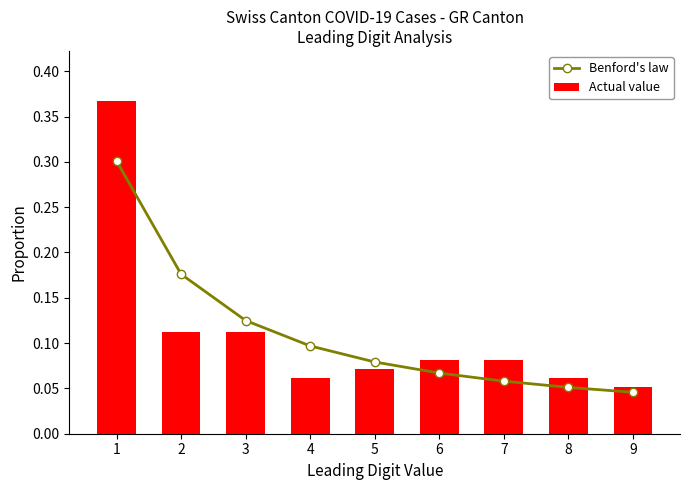

Which series has the largest range (max minus min)?

Actual value